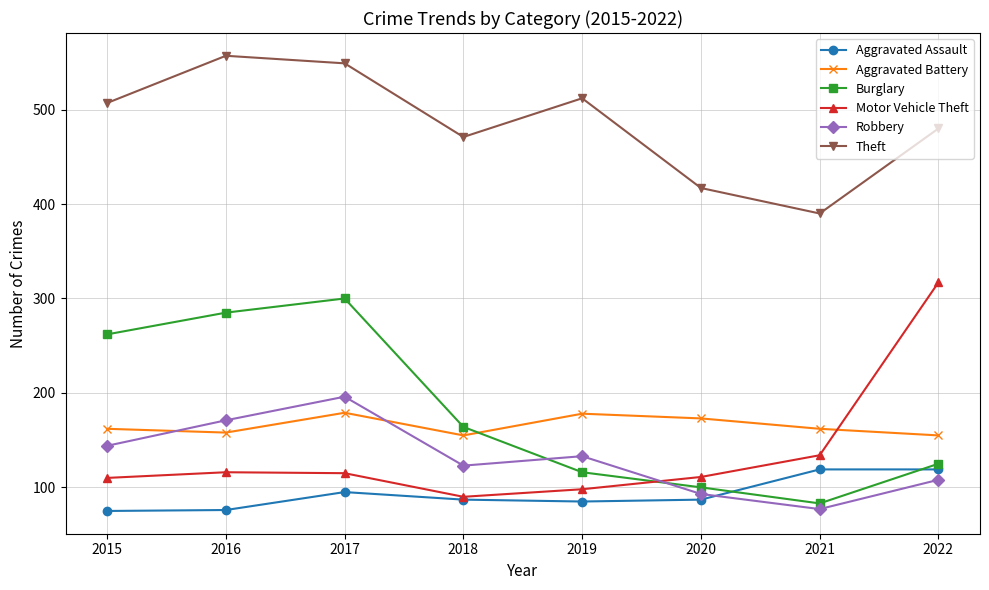

After their last crossing, which series has the higher values: Burglary or Aggravated Battery?

Aggravated Battery